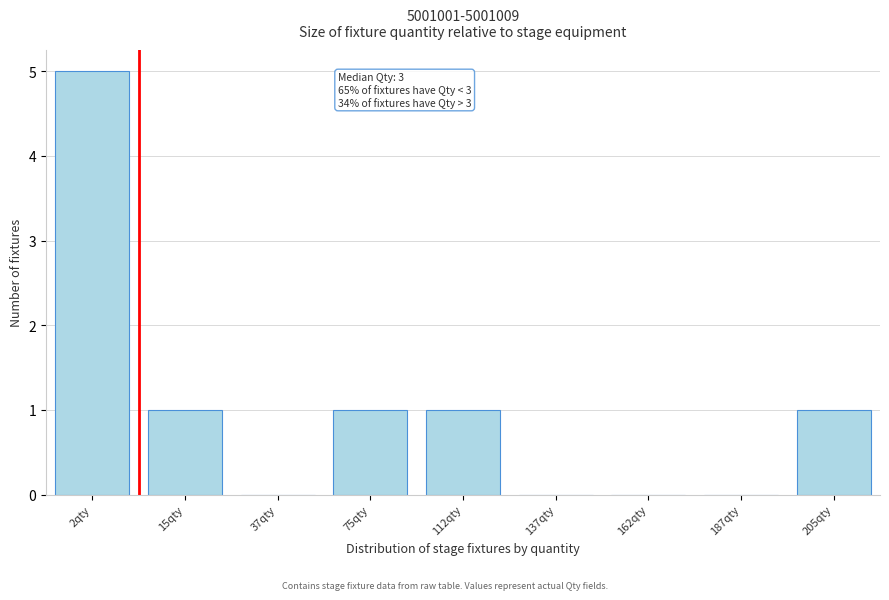

Reading right to left, transcribe all the data shown in this chart.

205qty=1	187qty=0	162qty=0	137qty=0	112qty=1	75qty=1	37qty=0	15qty=1	2qty=5